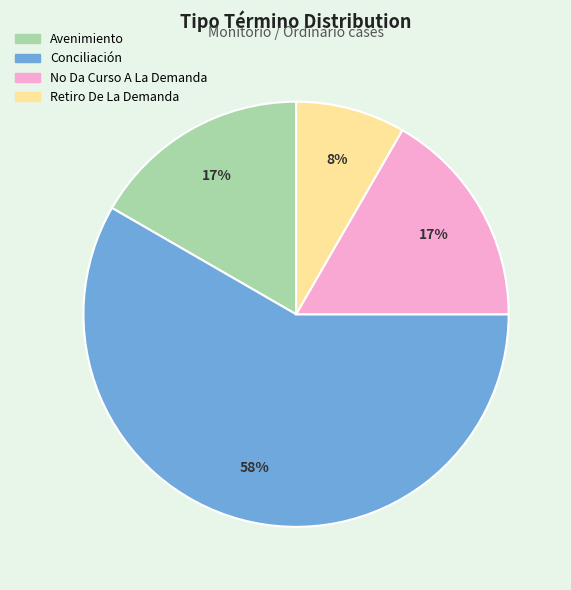

To the nearest percent, what is the combined percentage of No Da Curso A La Demanda and Retiro De La Demanda?

25%